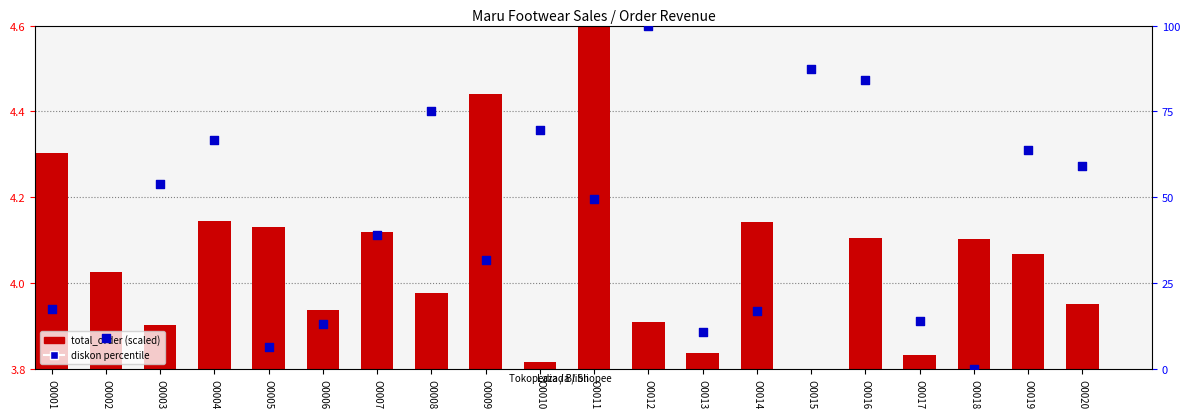

At which category is the sum across all series the highest?

O0012